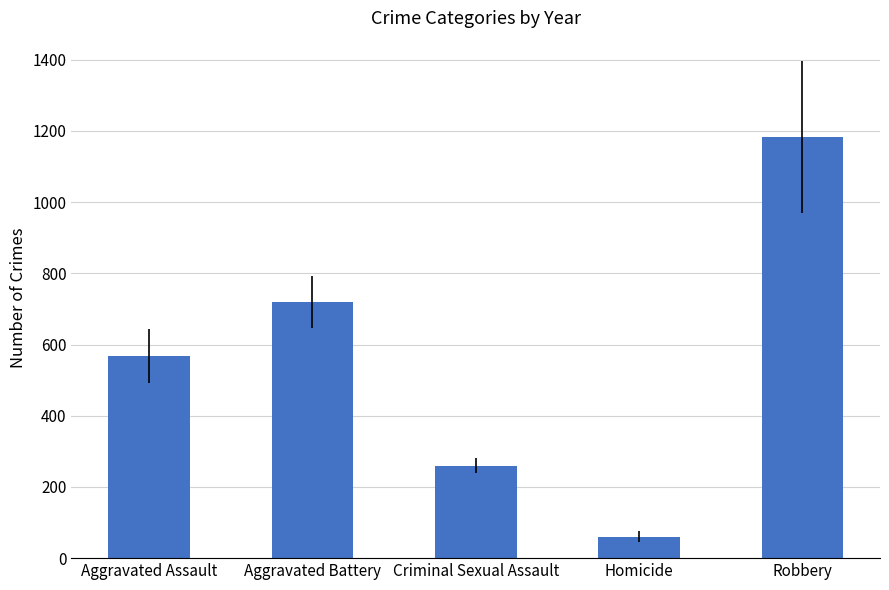

What position from the left is Aggravated Battery?

2